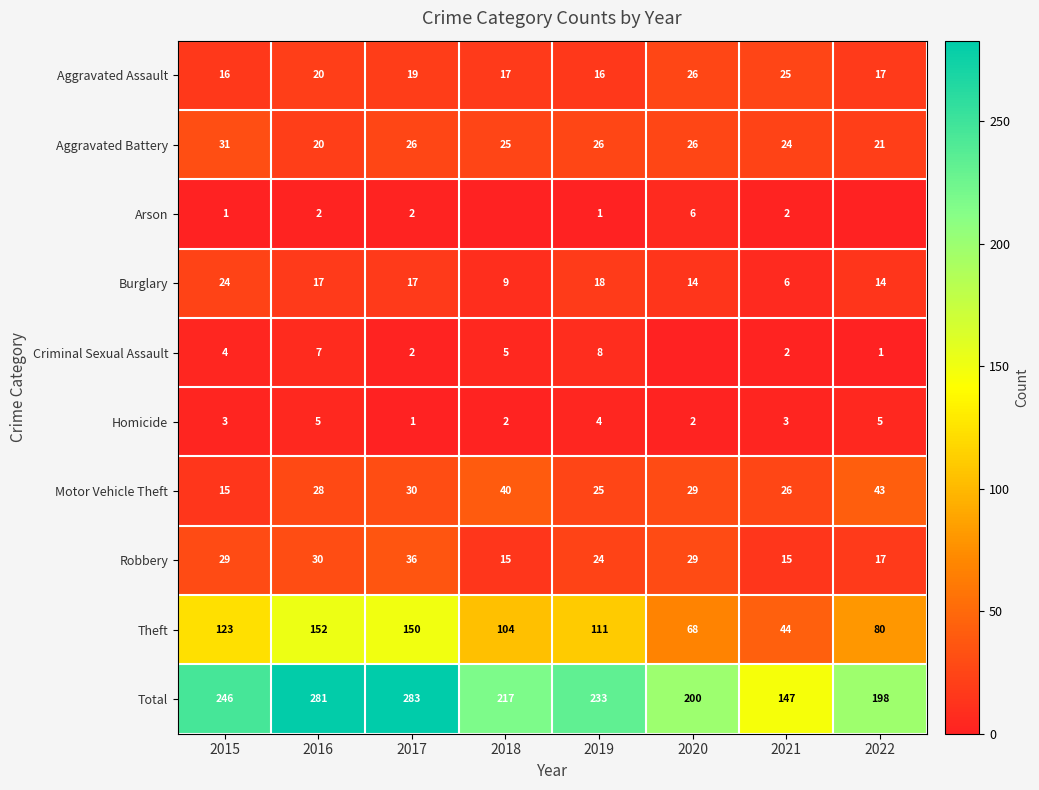

At which category is the sum across all series the highest?

2017